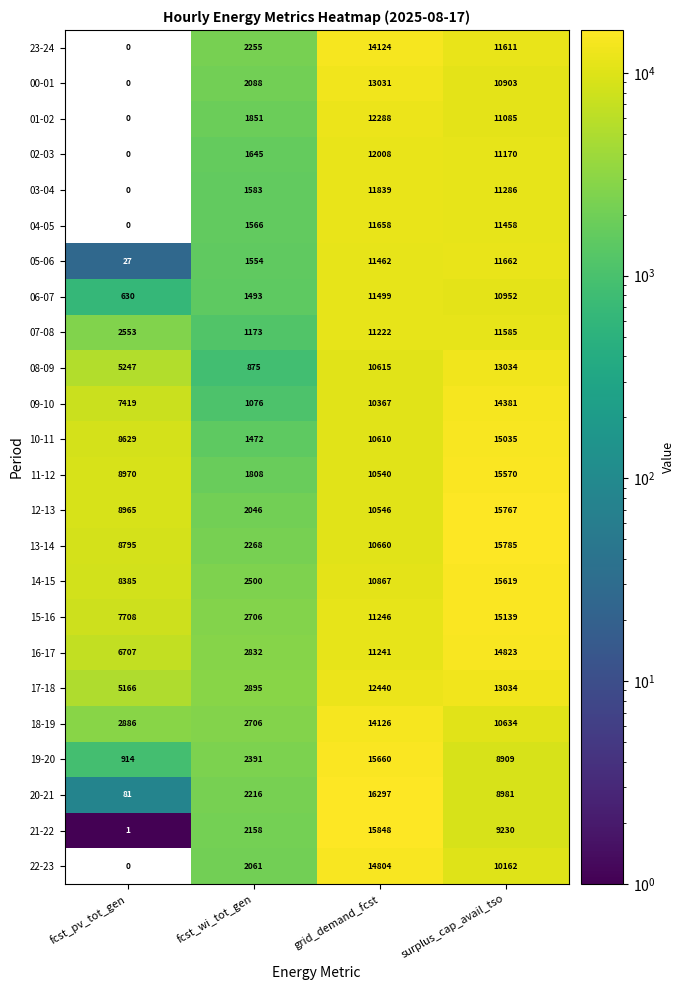

What is the difference between the 23-24 values at surplus_cap_avail_tso and fcst_pv_tot_gen?

11611